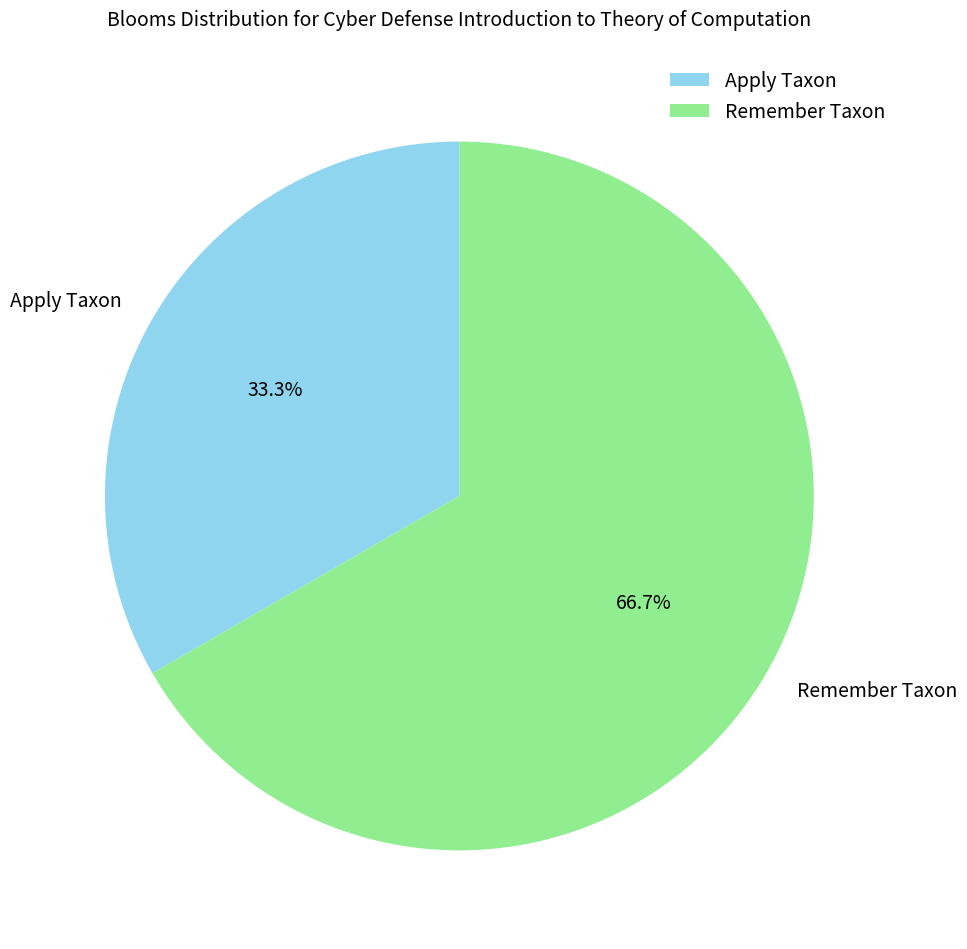

Does any single category account for the majority?

Yes